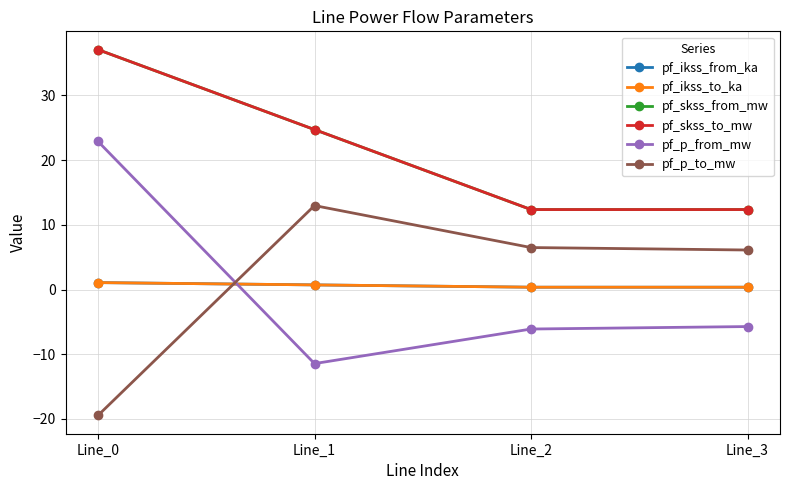

True or false: pf_skss_from_mw and pf_ikss_from_ka intersect in this chart.

False